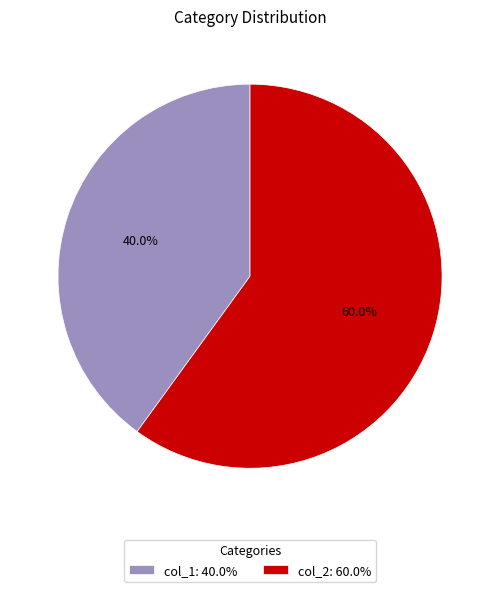

Which has a higher value, col_2: 60.0% or col_1: 40.0%?

col_2: 60.0%